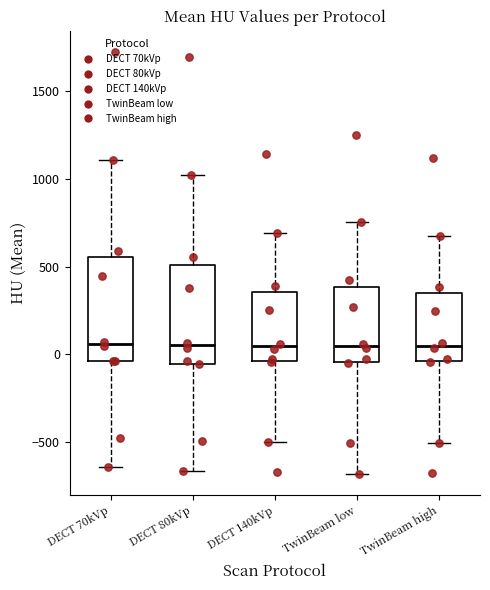

Reading left to right, read every box against the y-axis: the position of its median line, the range the box covers, and the ends of its whiskers. The values are not printed on the chart, so give them approximately, as read against the axis.

DECT 70kVp: median 50, box -50 to 550, whiskers -650 to 1100
DECT 80kVp: median 50, box -50 to 500, whiskers -650 to 1050
DECT 140kVp: median 50, box -50 to 350, whiskers -500 to 700
TwinBeam low: median 50, box -50 to 400, whiskers -700 to 750
TwinBeam high: median 50, box -50 to 350, whiskers -500 to 700